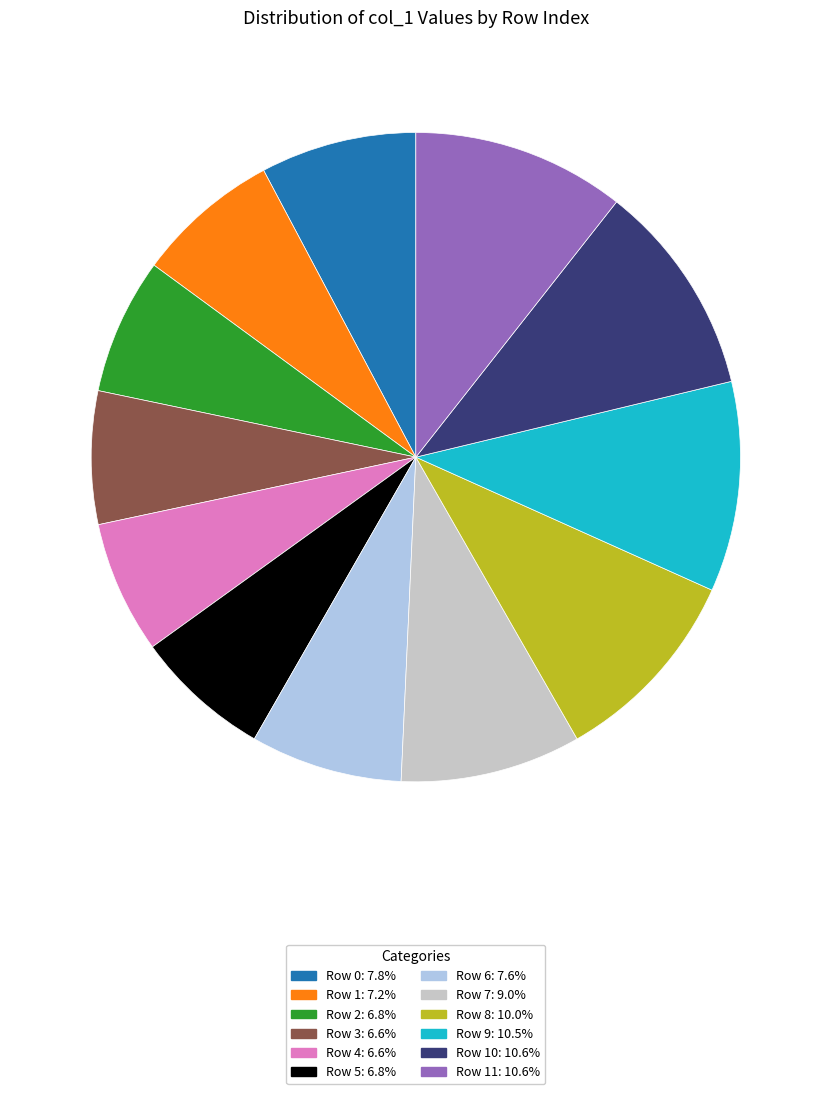

Does any single category account for the majority?

No